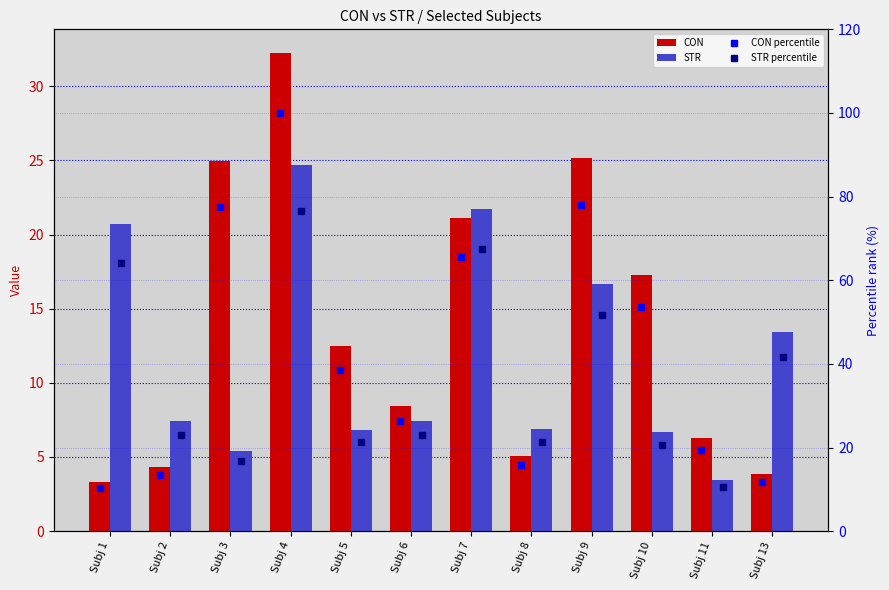

Which series has the widest spread of values?

CON percentile